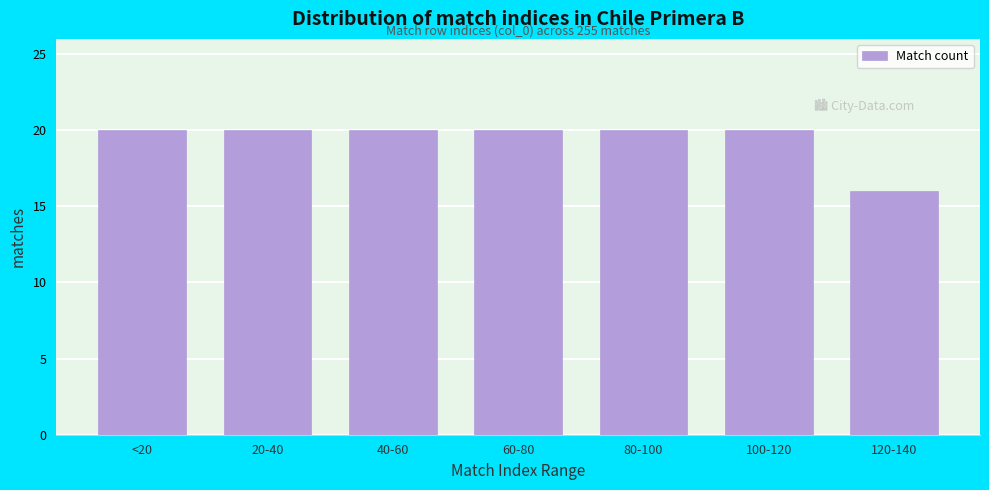

Reading left to right, list all the values displayed in this chart.

<20=20	20-40=20	40-60=20	60-80=20	80-100=20	100-120=20	120-140=16